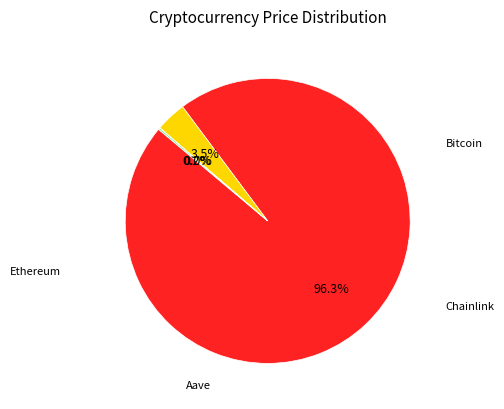

Is there a majority slice in this chart?

Yes